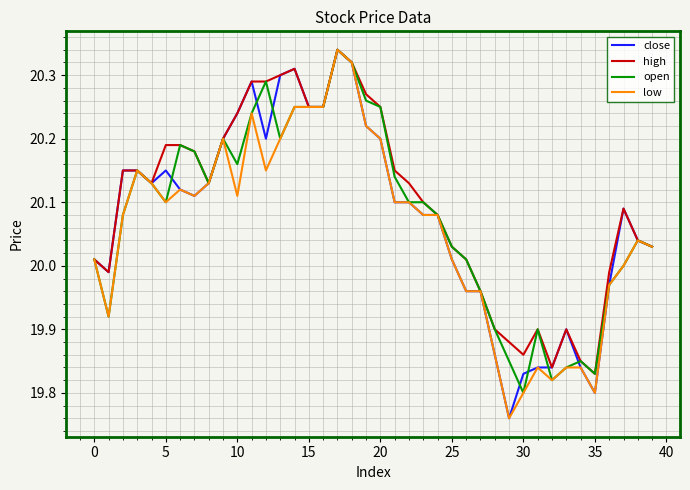

At which label does high reach its peak?

17